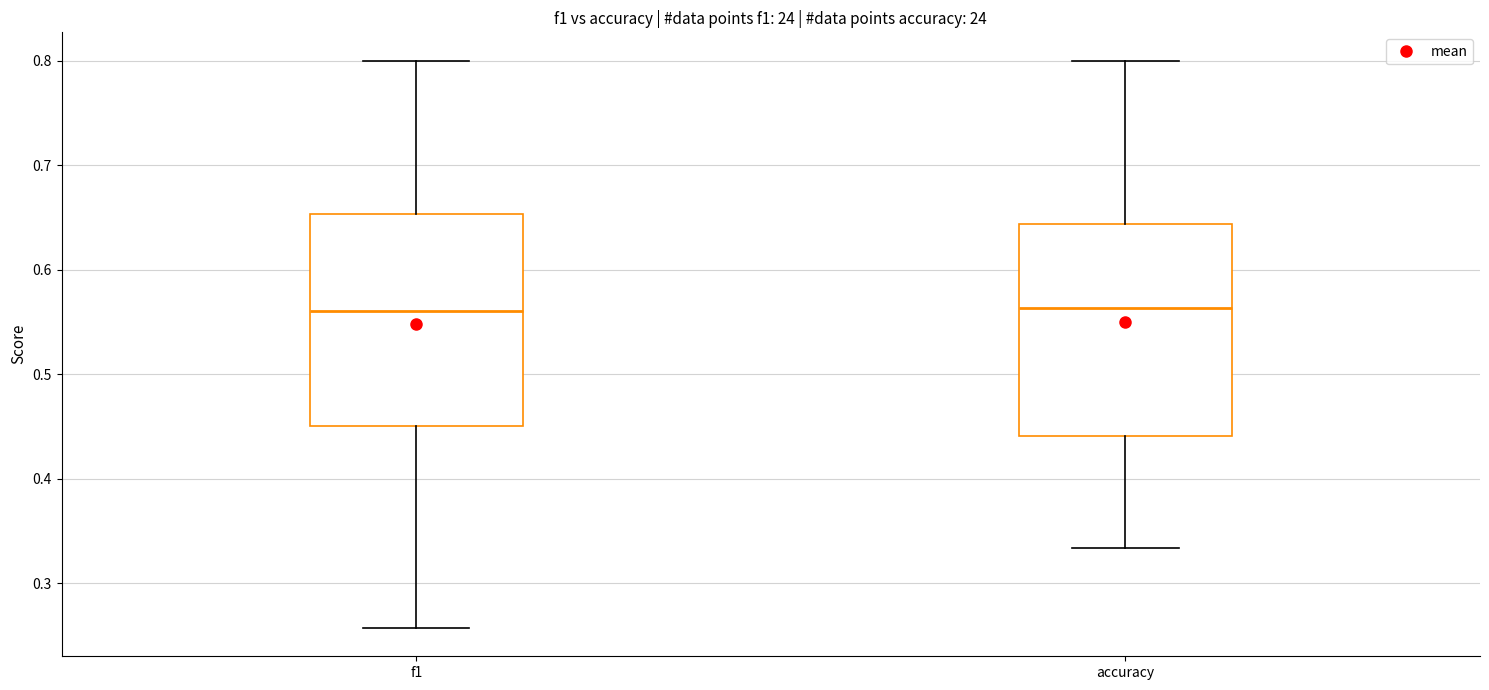

Reading left to right, transcribe this box plot: for each box, give where its median line is, the range the box spans, and where its two whiskers end, as read against the y-axis. The values are not printed on the chart, so give them approximately, as read against the axis.

f1: median 0.56, box 0.45 to 0.65, whiskers 0.26 to 0.80
accuracy: median 0.56, box 0.44 to 0.64, whiskers 0.33 to 0.80